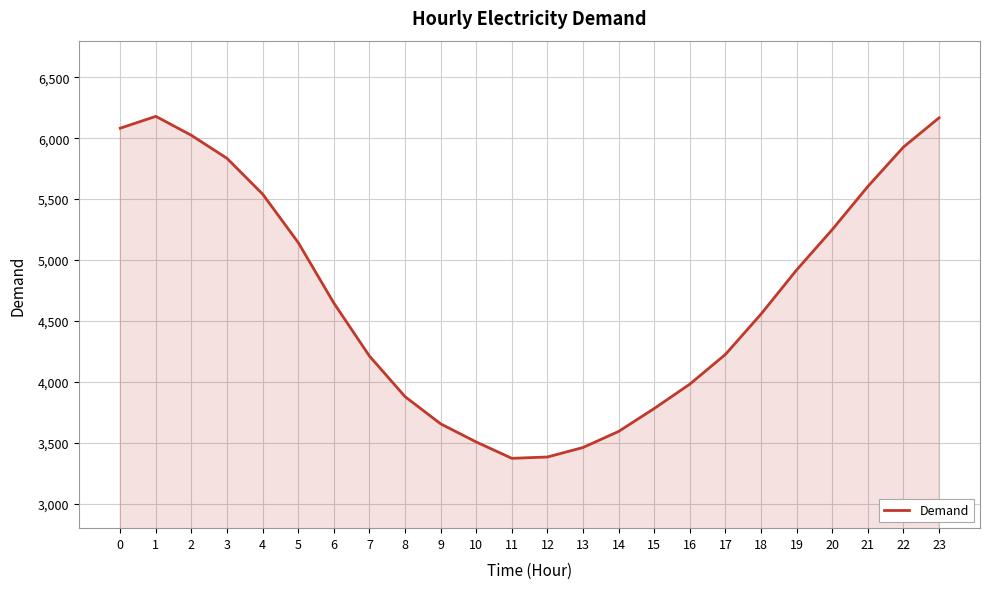

What is the maximum value shown in the chart?

6179